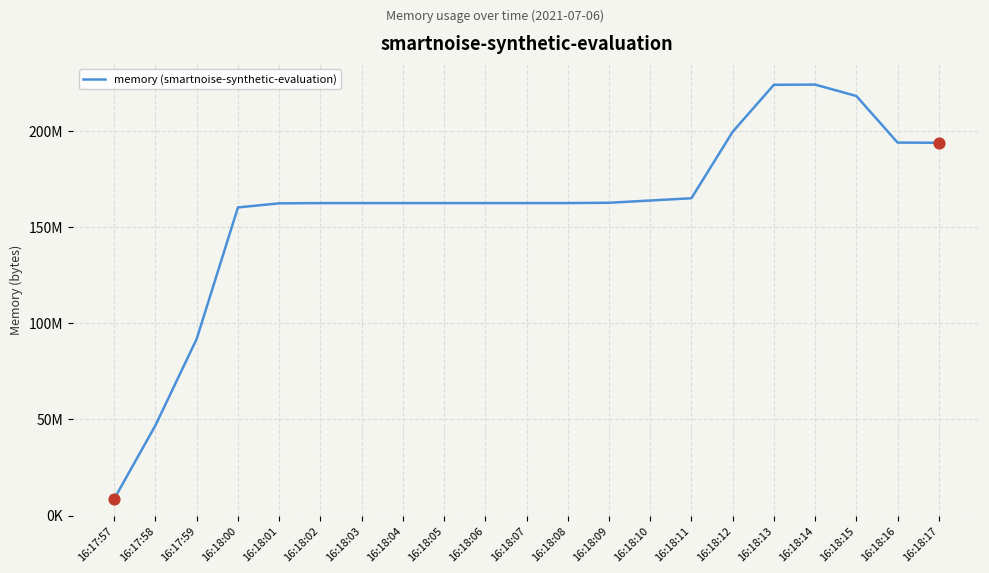

What is the change in value from 16:17:59 to 16:18:04?

+70553600